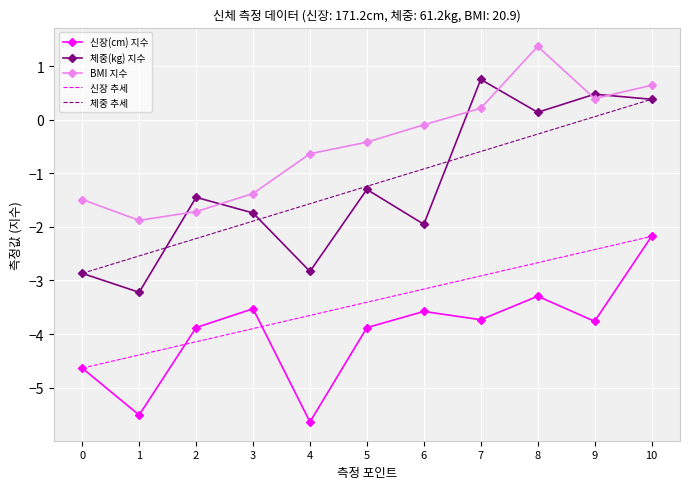

At which label does 체중(kg) 지수 first exceed -1?

7